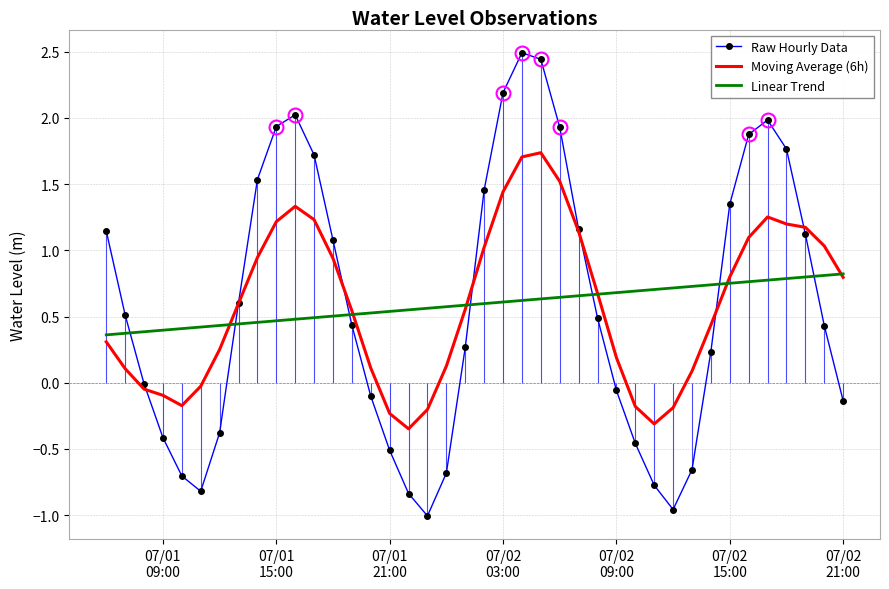

What is the greatest value displayed?

2.5